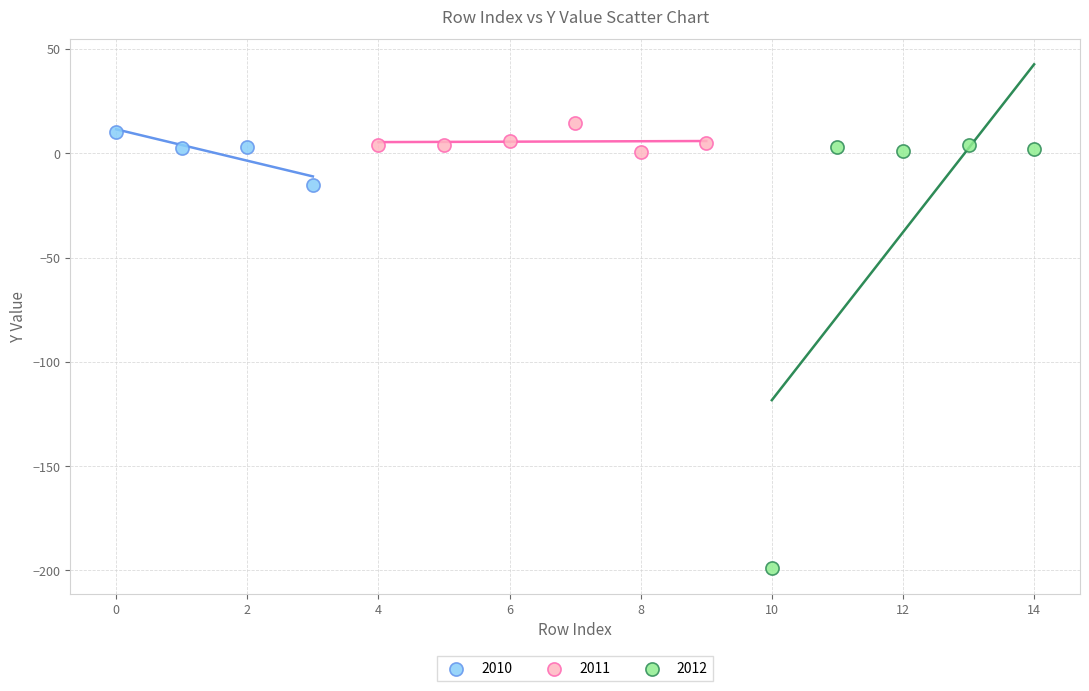

Which series reaches the minimum Y coordinate?

2012